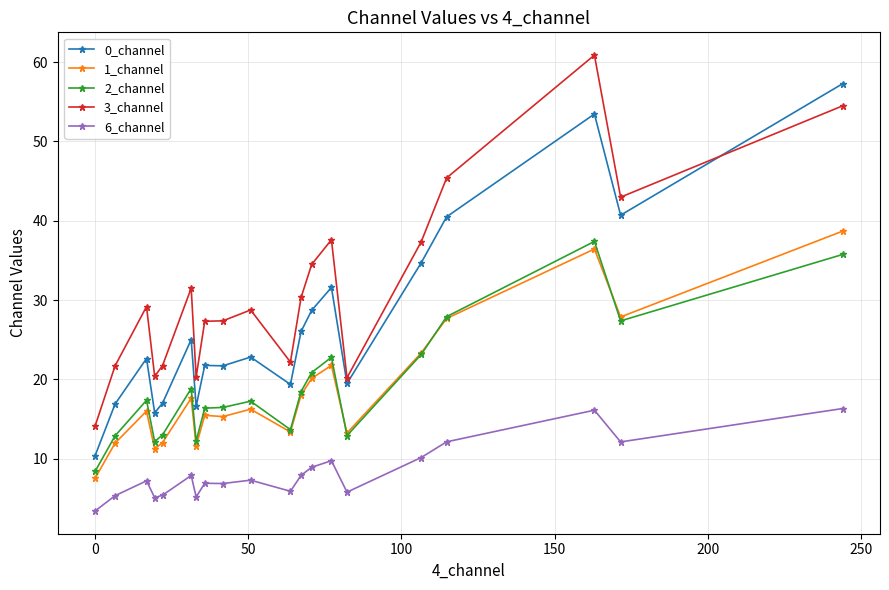

What is the minimum value for 1_channel?

7.6